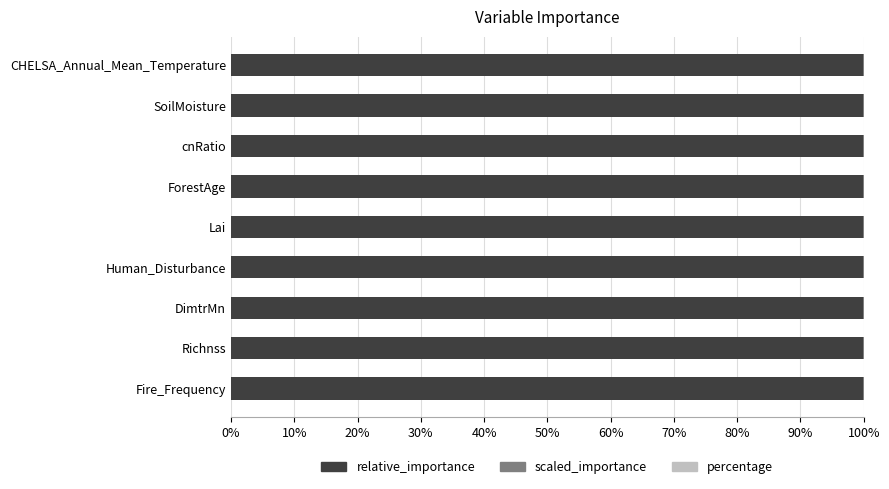

Which series has the largest total across all categories?

relative_importance